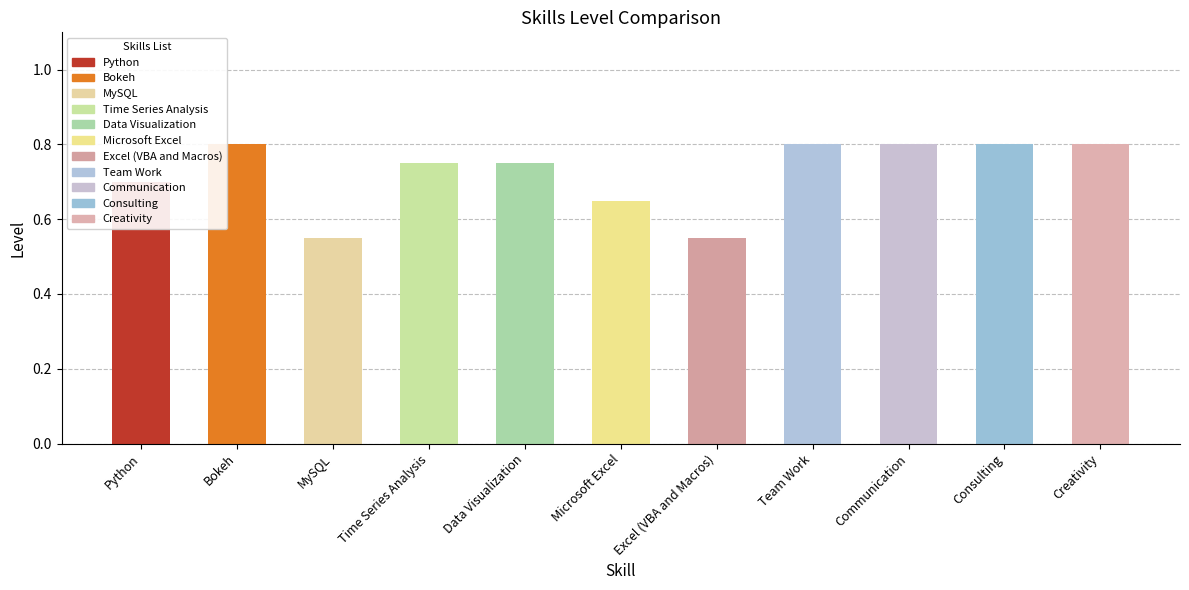

Are the bars horizontal?

No